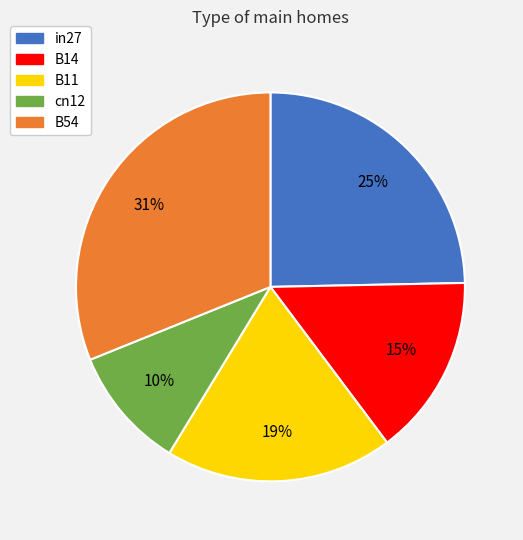

Combined, do B11 and in27 account for over 50%?

No